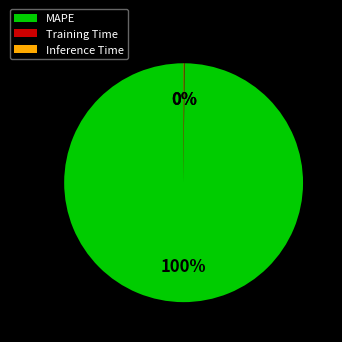

To the nearest percent, what is the difference between the largest and smallest slice percentages?

100%